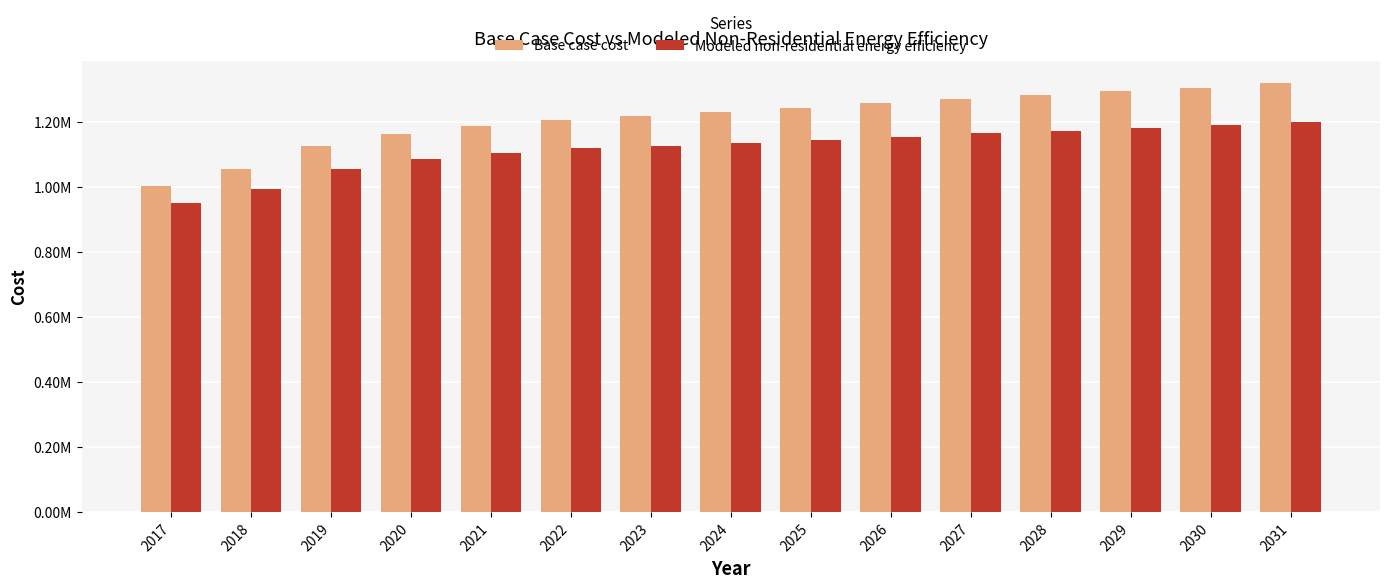

What are all the series names shown in the legend?

Base case cost, Modeled non-residential energy efficiency